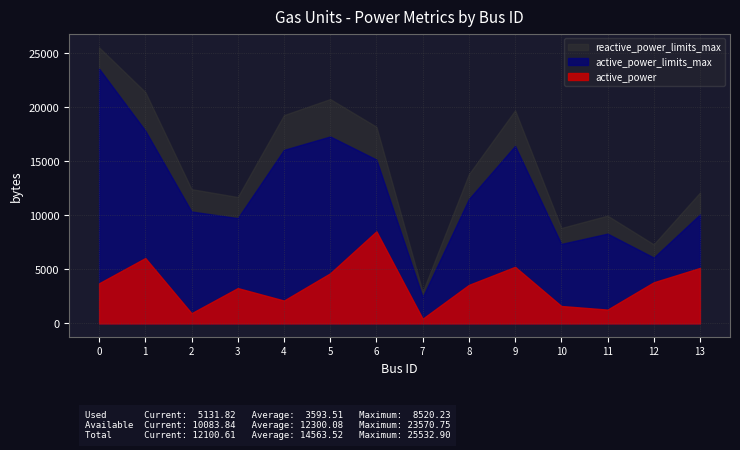

Rank the series by their maximum value, from lowest to highest.

active_power, active_power_limits_max, reactive_power_limits_max